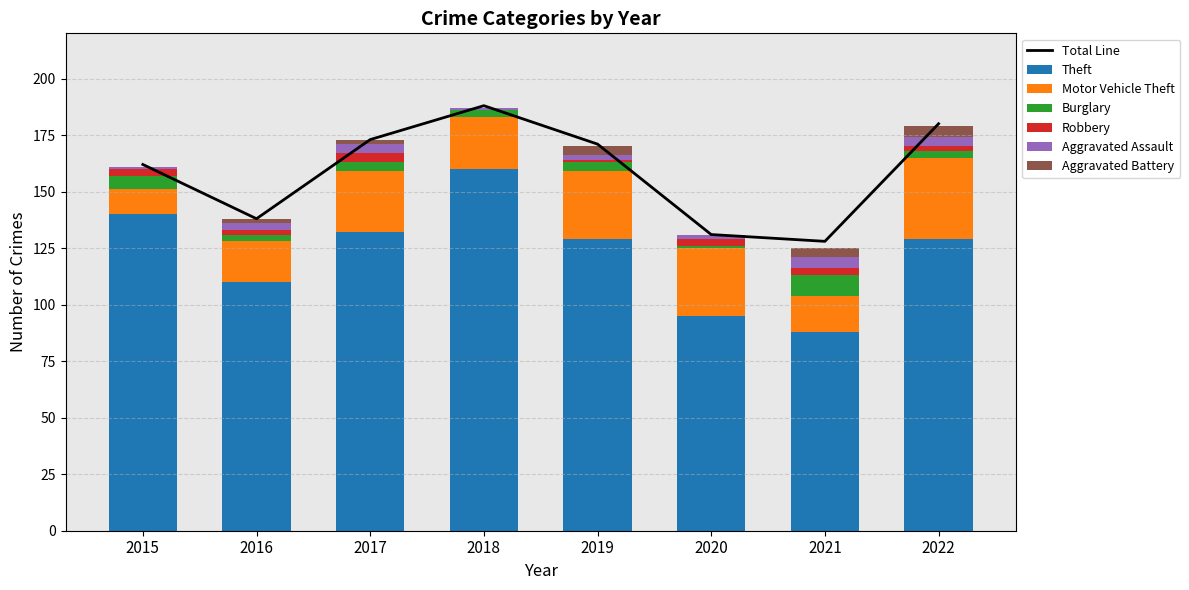

At which category is the sum across all series the highest?

2018